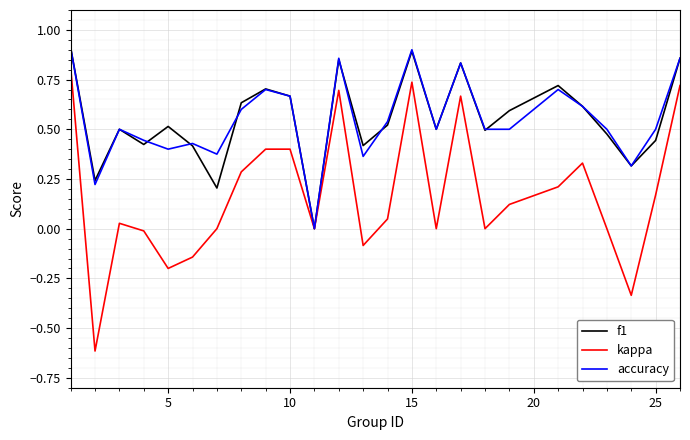

Which series has the largest range (max minus min)?

kappa